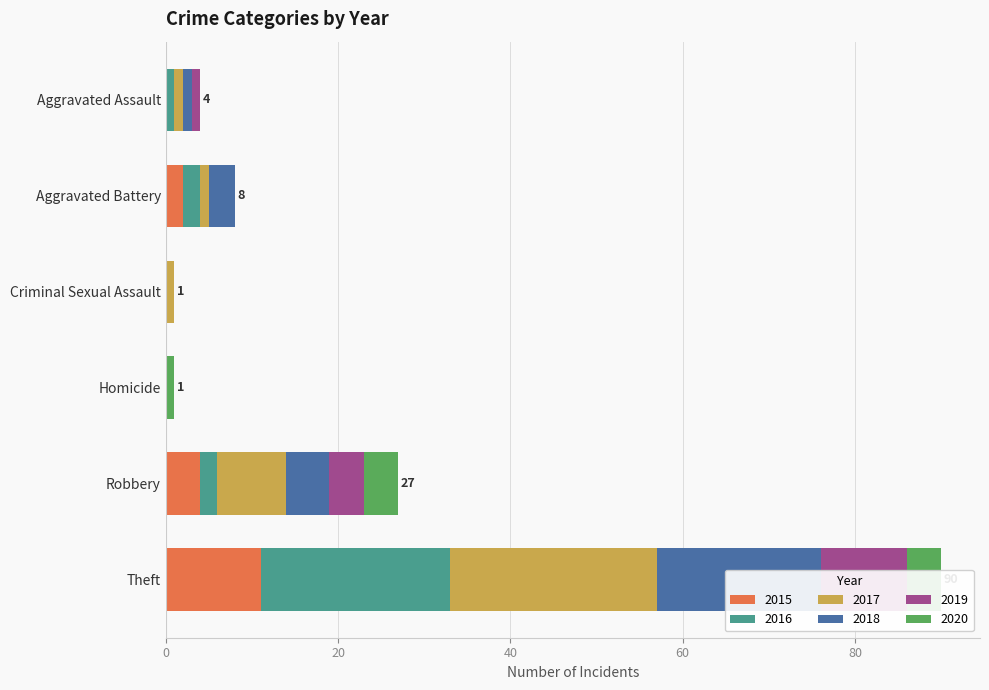

How many 2015 values are between 0 and 4?

5